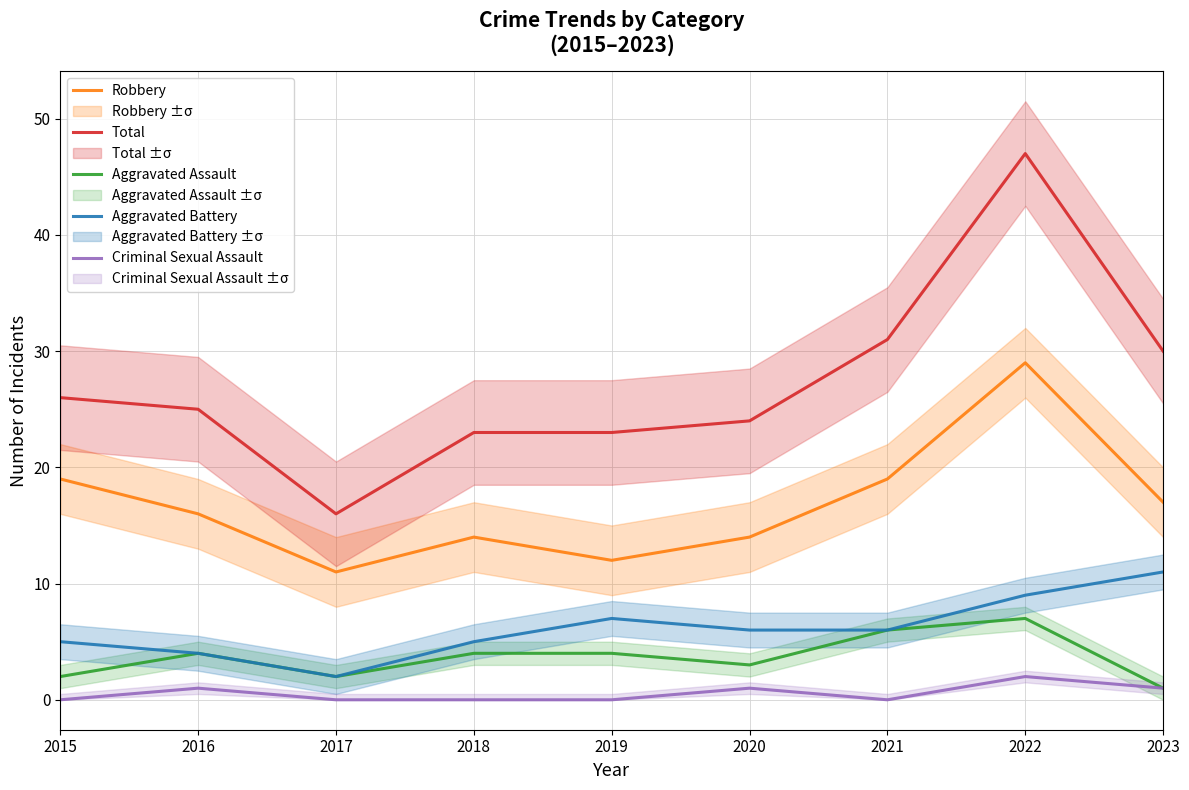

How many values in the Aggravated Assault series exceed 4?

2